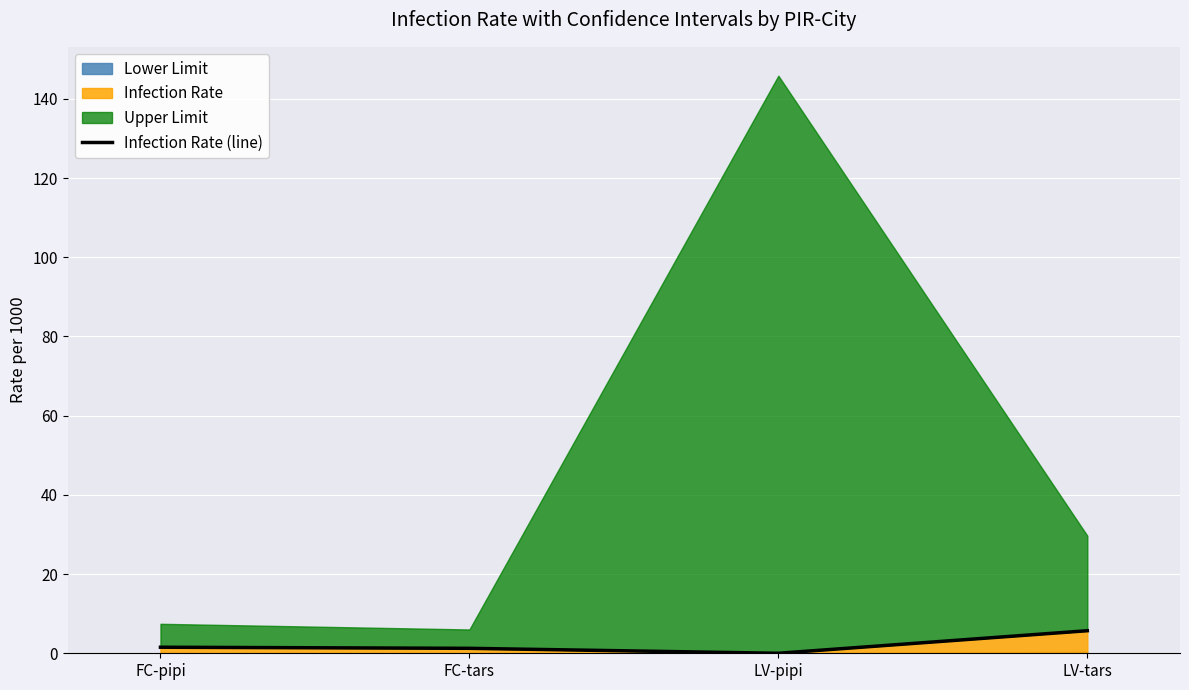

What is the label of the 2nd point from the right?

LV-pipi